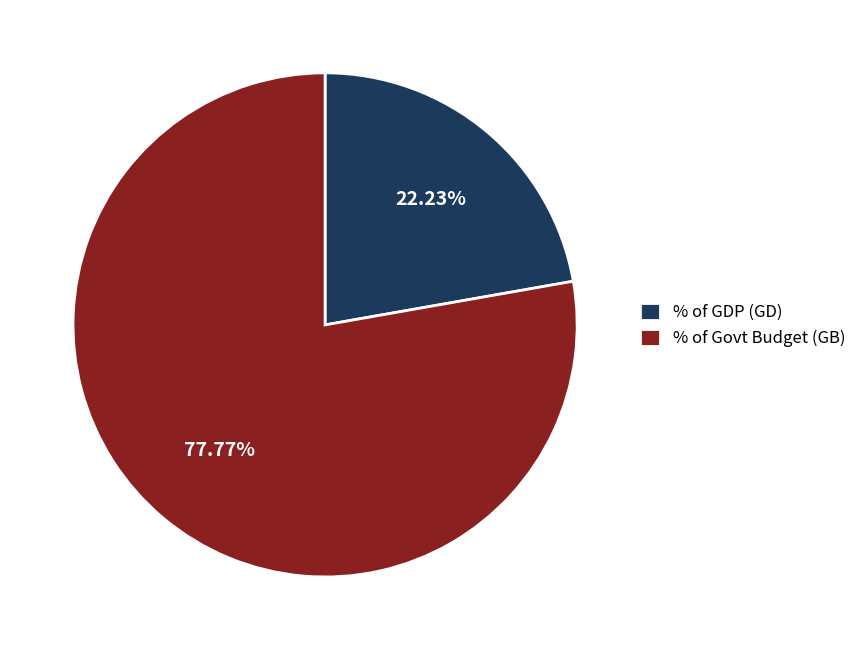

Is % of Govt Budget (GB) the majority of the pie?

Yes